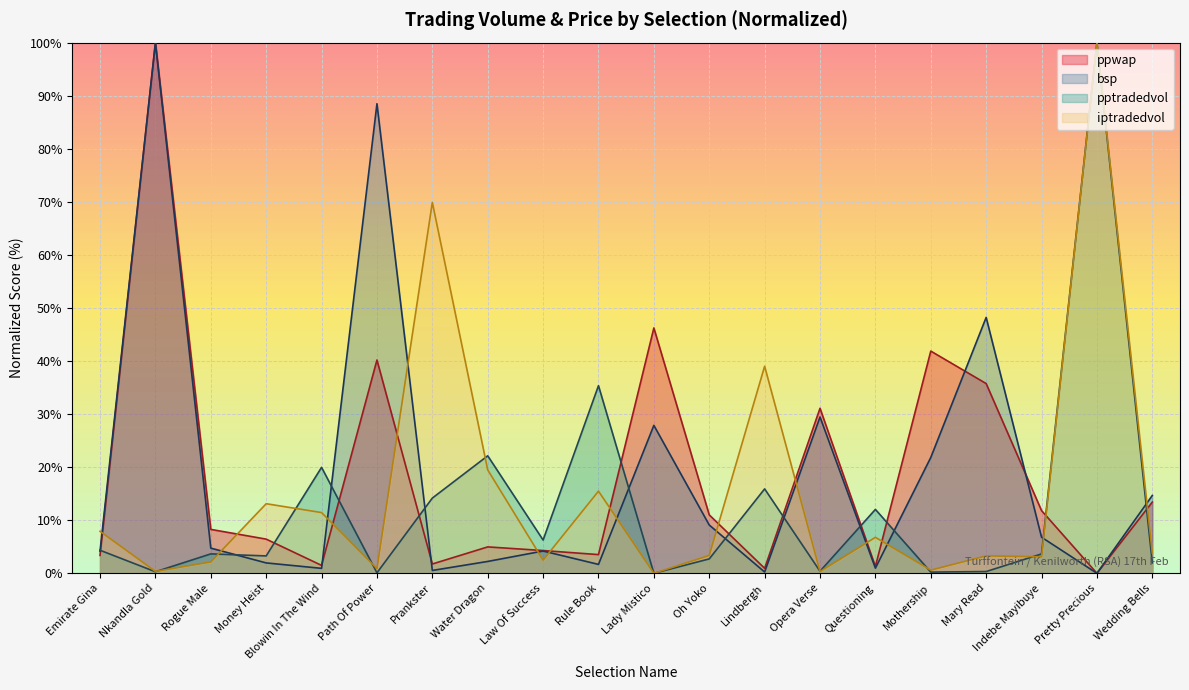

After their last crossing, which series has the higher values: iptradedvol or pptradedvol?

pptradedvol